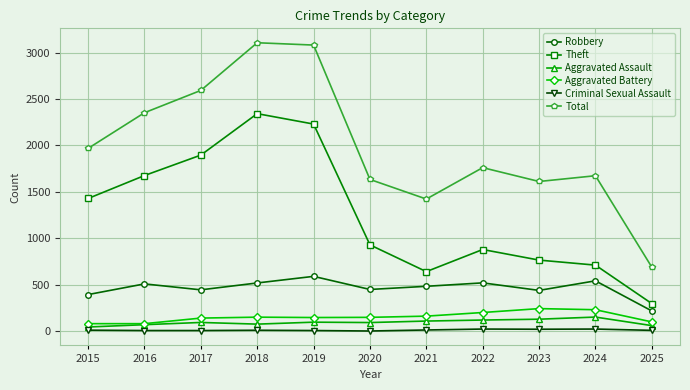

How many lines are shown in the chart?

6